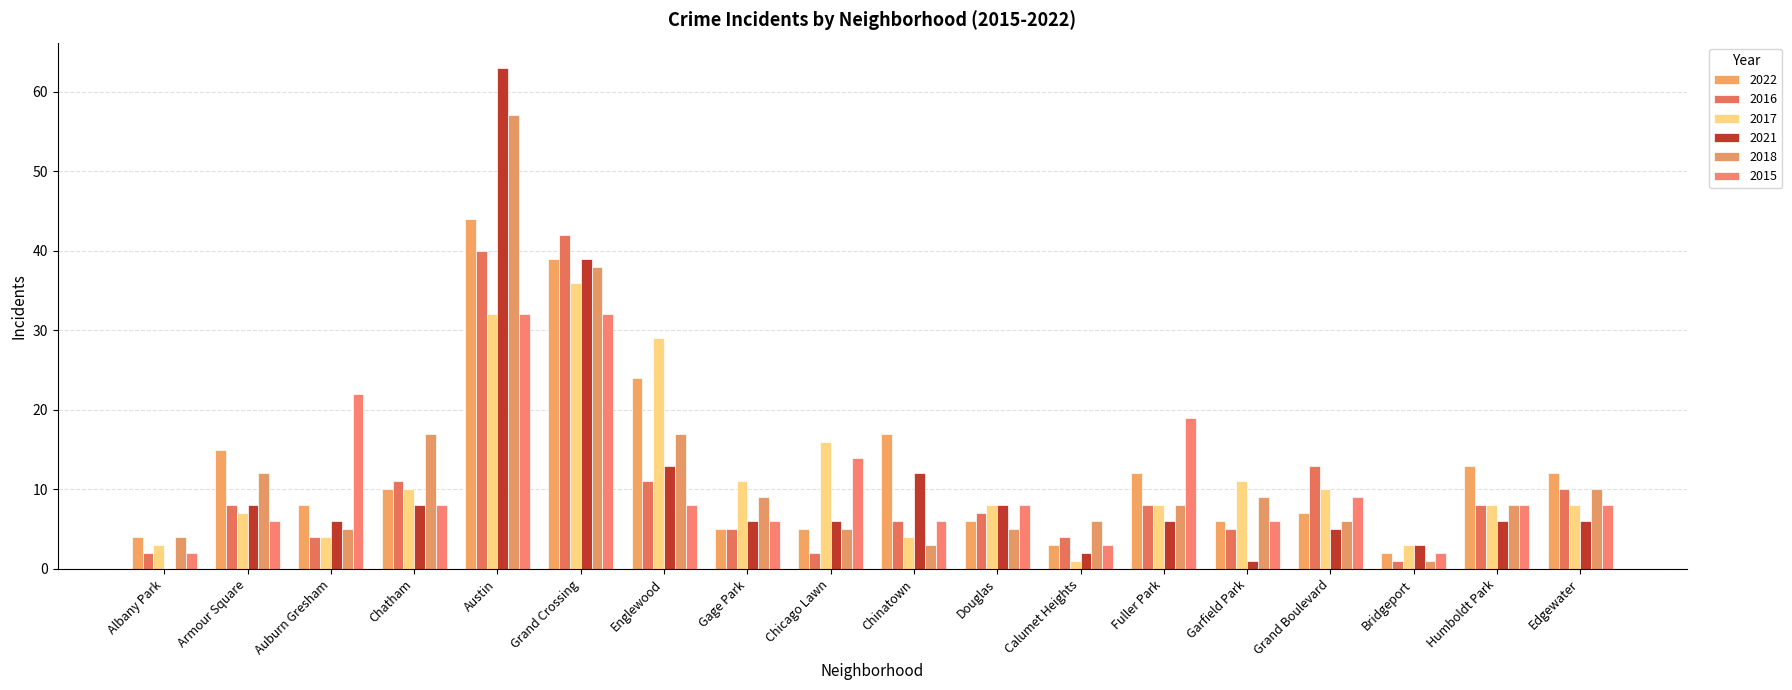

How many groups of bars are there?

18